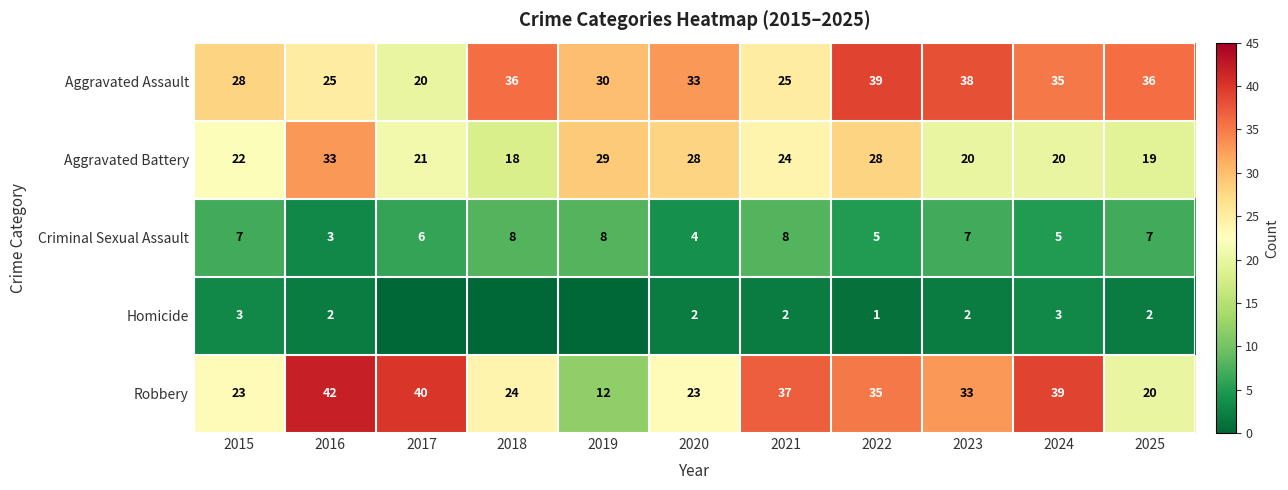

At which label does Robbery first exceed 33?

2016